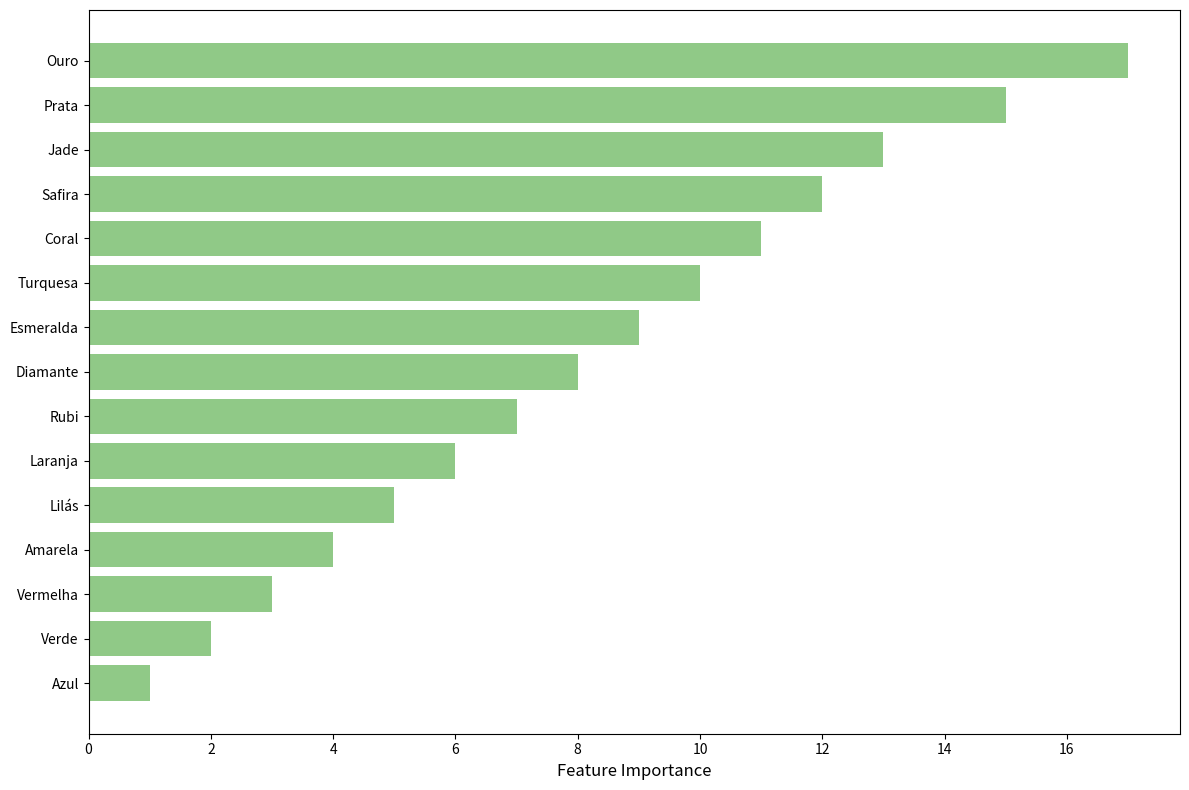

Is it true that the value at Diamante is 11?

False